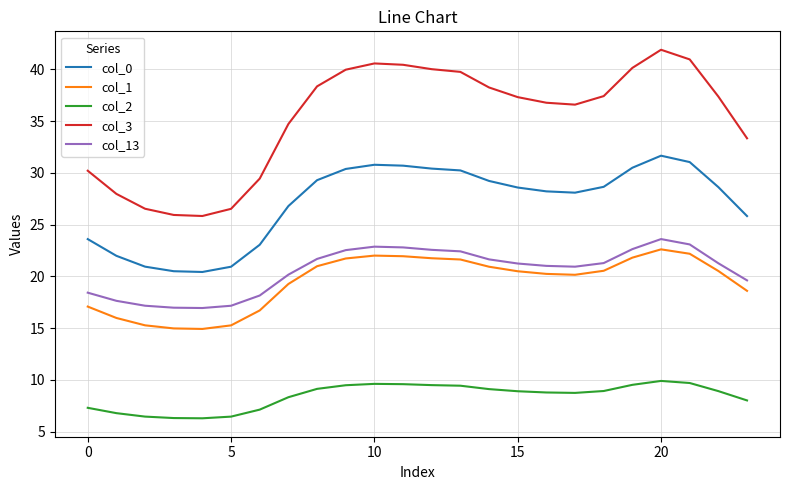

What is the highest value of the col_13 series?

23.6